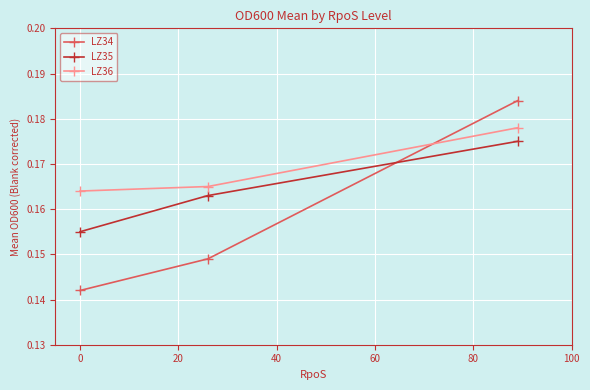

How many lines are shown in the chart?

3